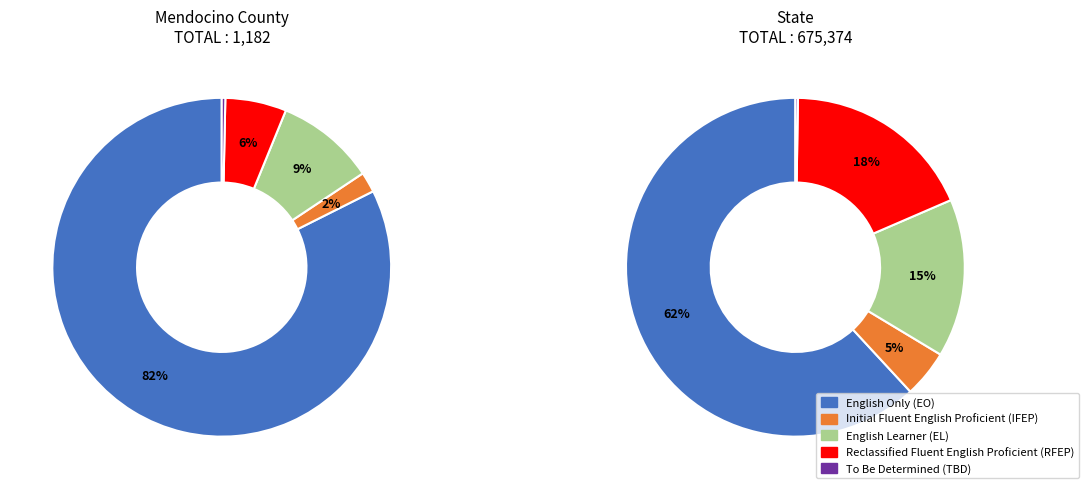

What percentage do State and Mendocino County together represent?

100.0%